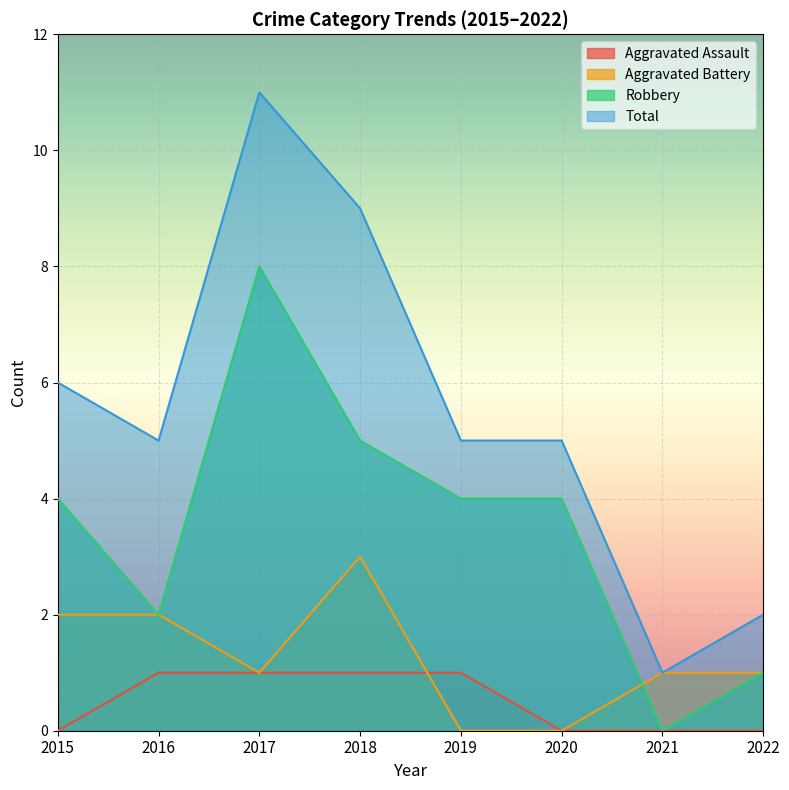

What is the difference between the highest and lowest values at 2017?

10